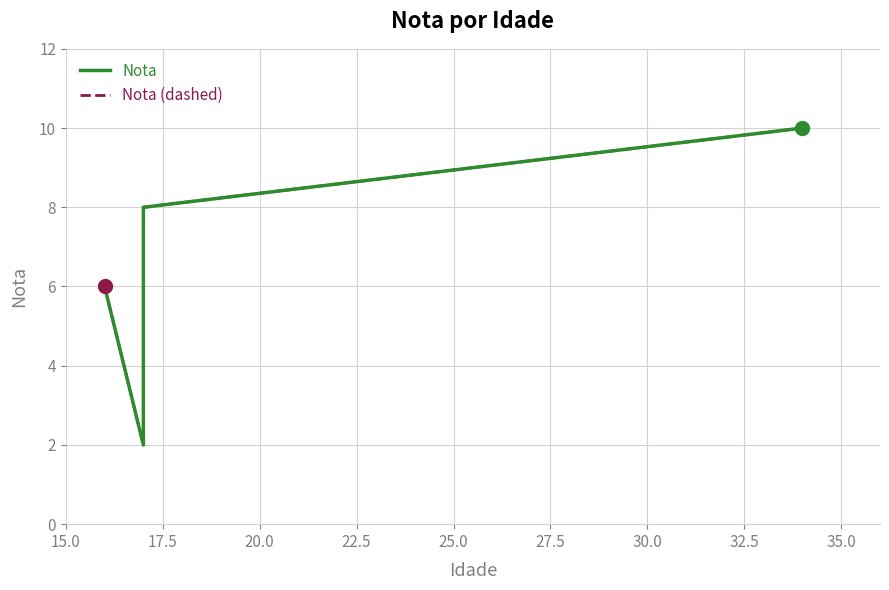

What is the sum of all Nota (dashed) values?

26